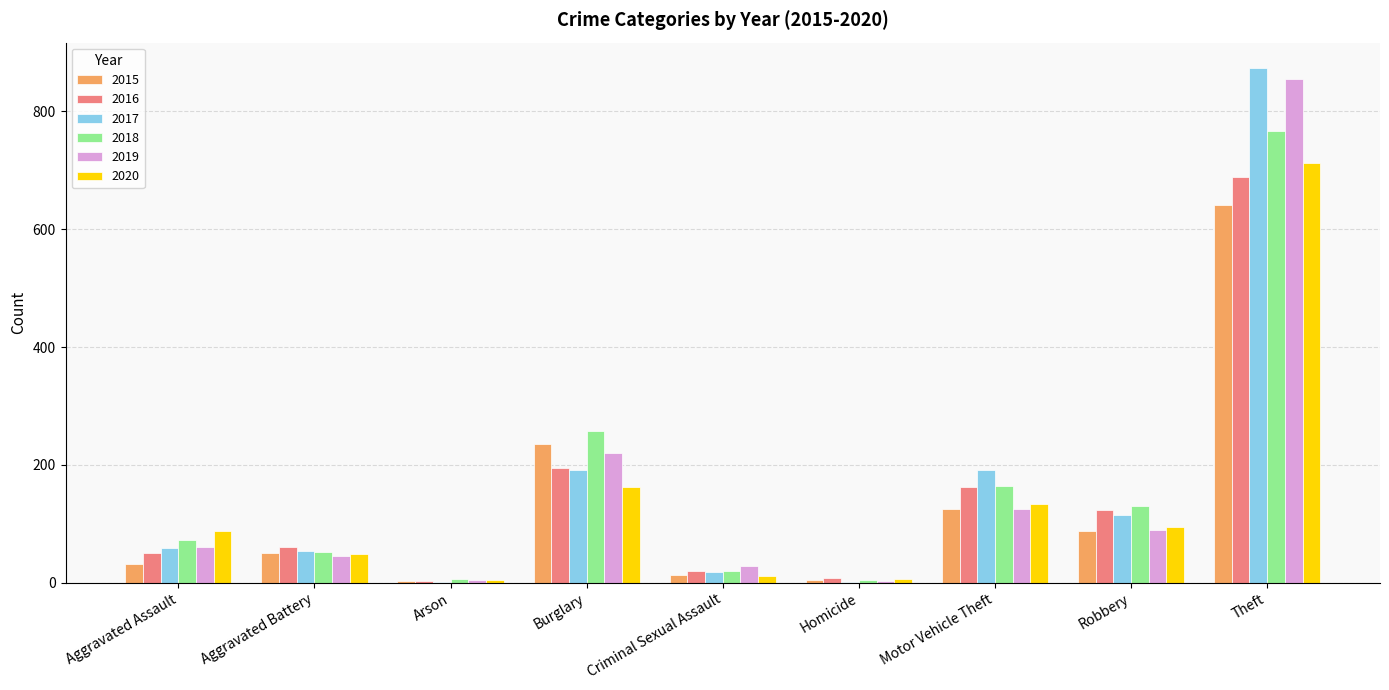

At which category is the sum across all series the highest?

Theft